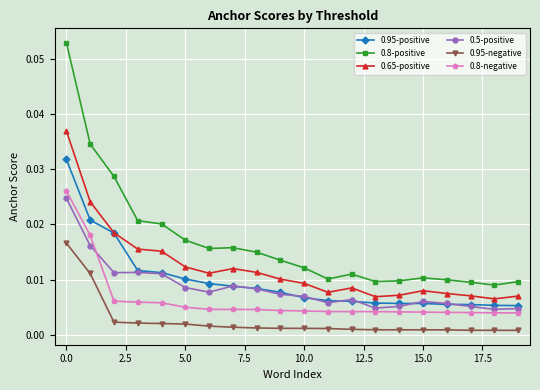

Which series has the largest range (max minus min)?

0.8-positive